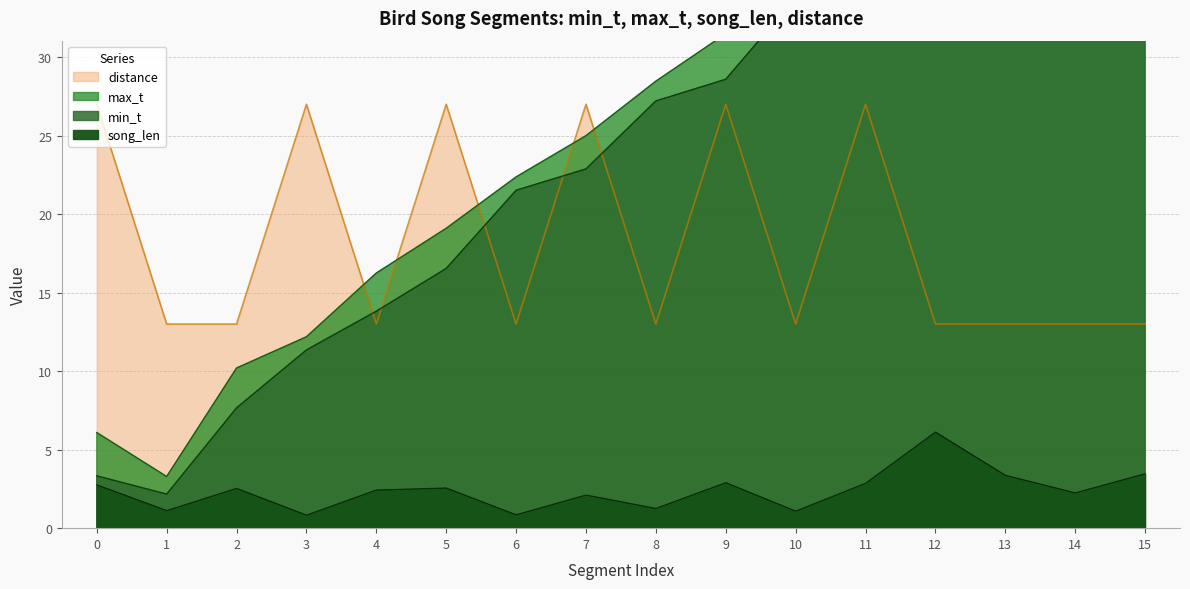

Which category has the highest value in the max_t series?

15